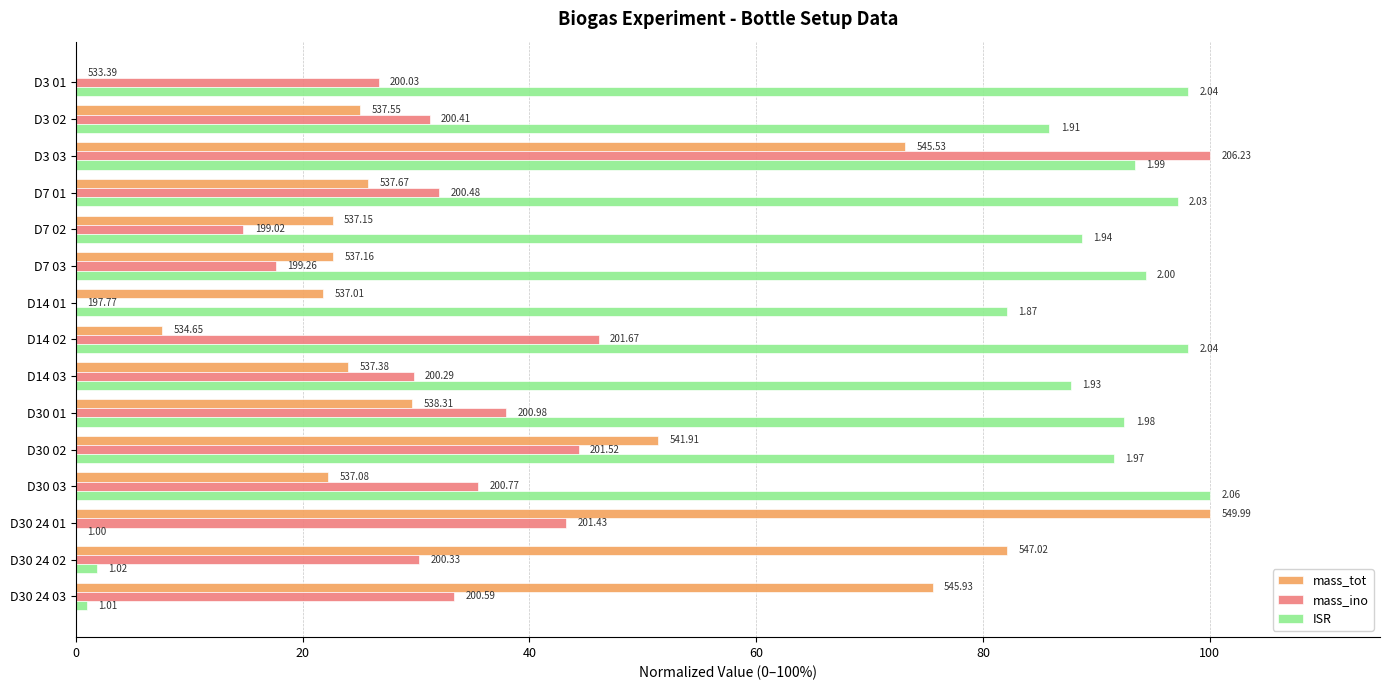

At how many categories does at least one series exceed 89?

9